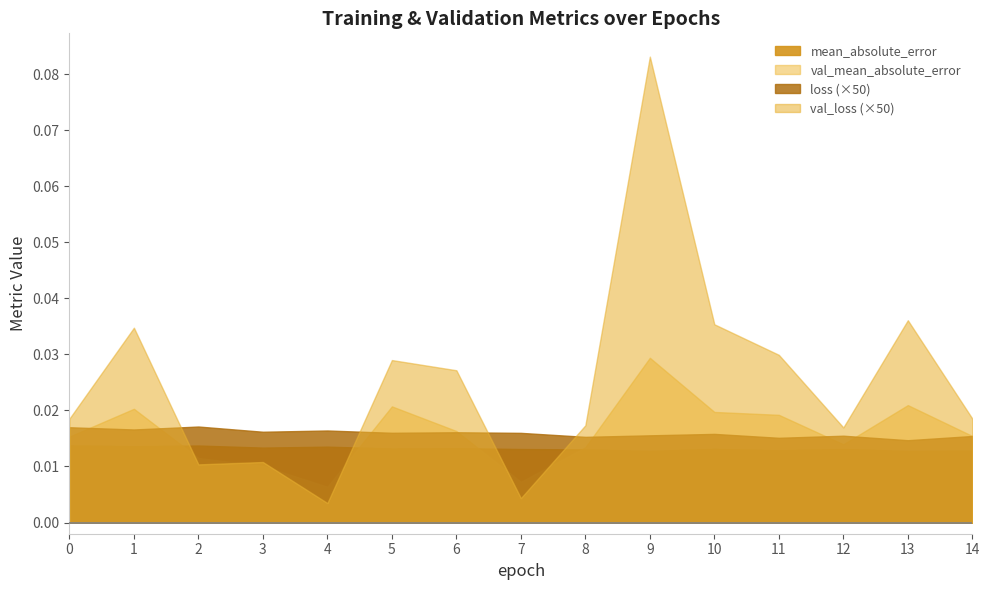

How many times do val_loss and loss cross each other?

4